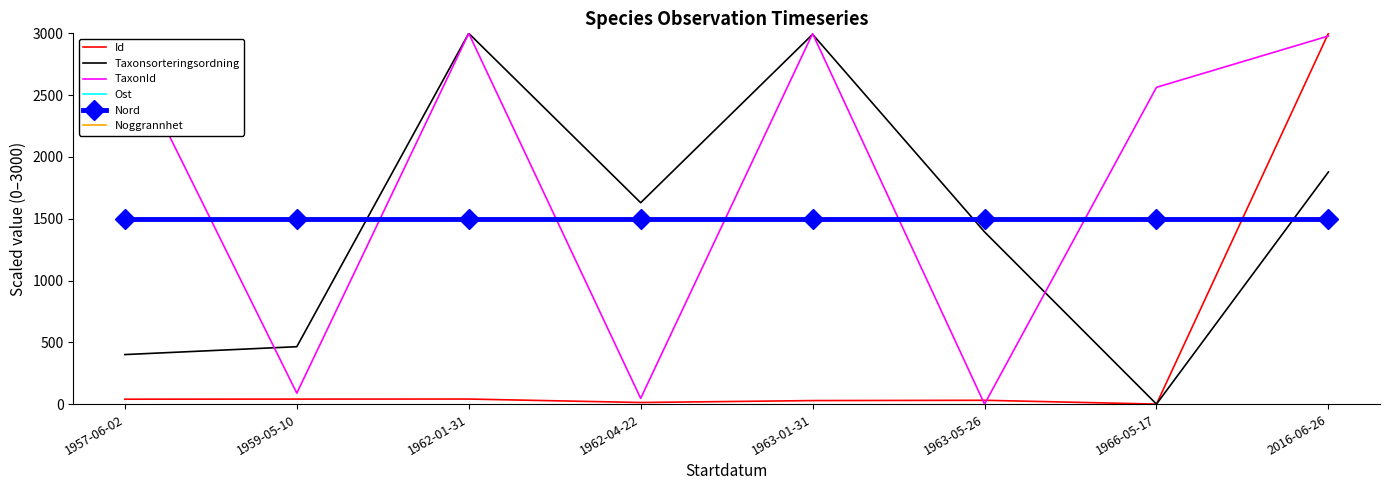

Reading left to right, what are all the values shown in this chart?

Id: 39.6	40.5	40.8	12.8	28.4	30.8	0.0	3000.0
Taxonsorteringsordning: 400.7	464.4	3000.0	1629.5	2991.8	1393.2	0.0	1878.1
TaxonId: 2896.9	88.4	3000.0	46.1	2998.0	0.0	2563.2	2978.4
Ost: 1500.0	1500.0	1500.0	1500.0	1500.0	1500.0	1500.0	1500.0
Nord: 1500.0	1500.0	1500.0	1500.0	1500.0	1500.0	1500.0	1500.0
Noggrannhet: 1500.0	1500.0	1500.0	1500.0	1500.0	1500.0	1500.0	1500.0